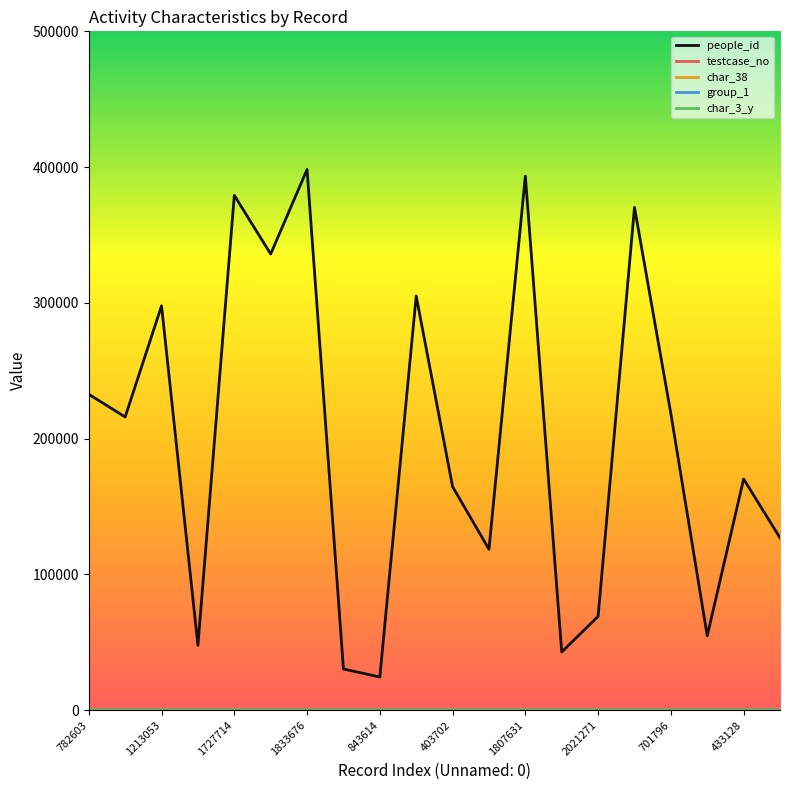

Which series has the largest total across all categories?

people_id